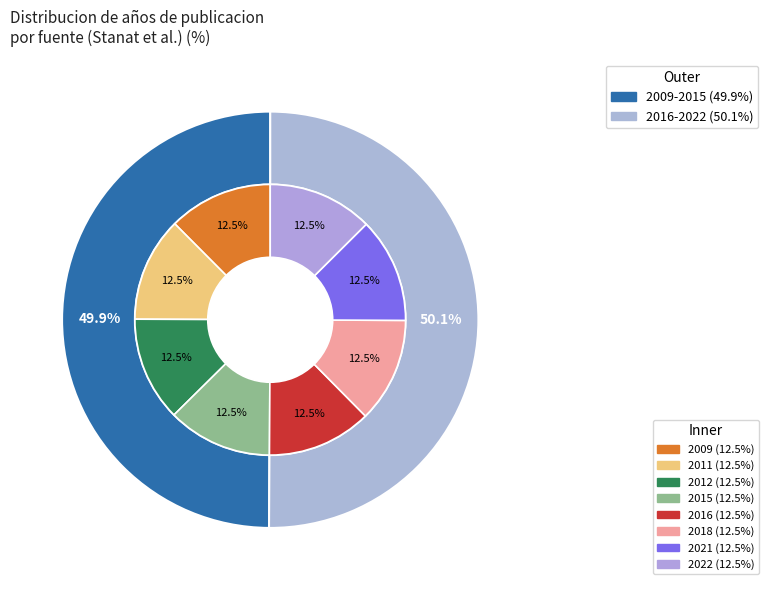

Does any single category account for the majority?

No